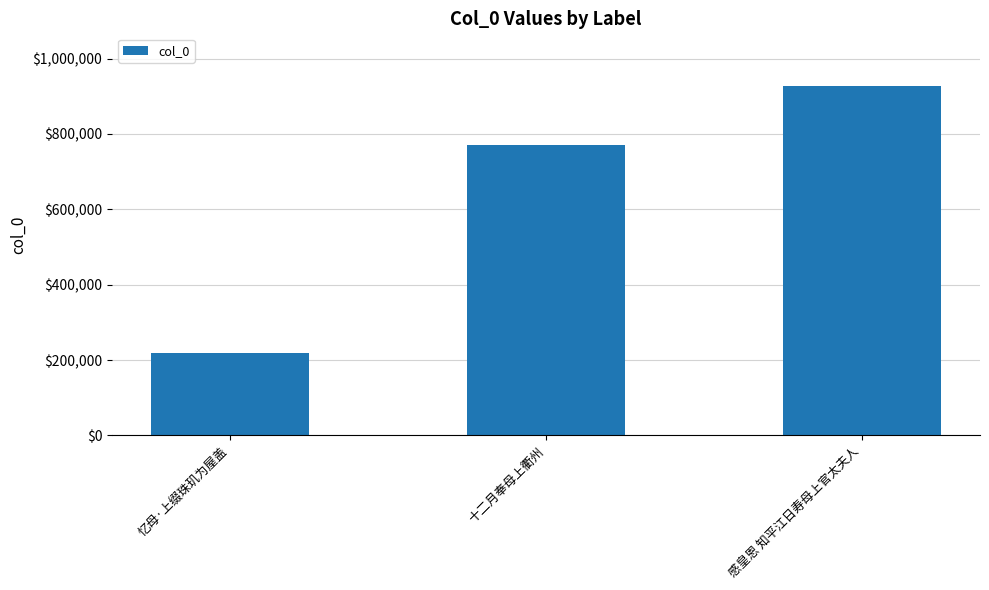

The chart shows a value of 1344762 at 十二月奉母上衢州. True or false?

False